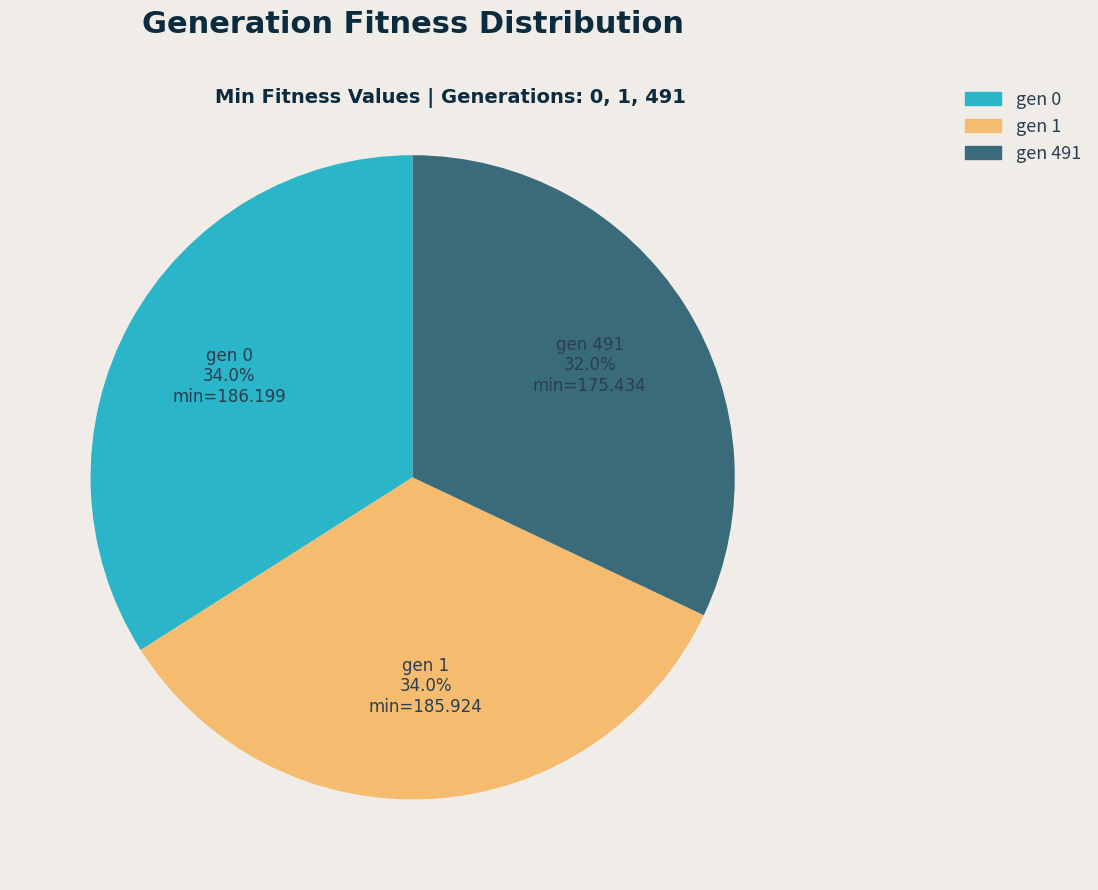

To the nearest percent, what is the difference between the gen 0 and gen 491 slice percentages?

2%